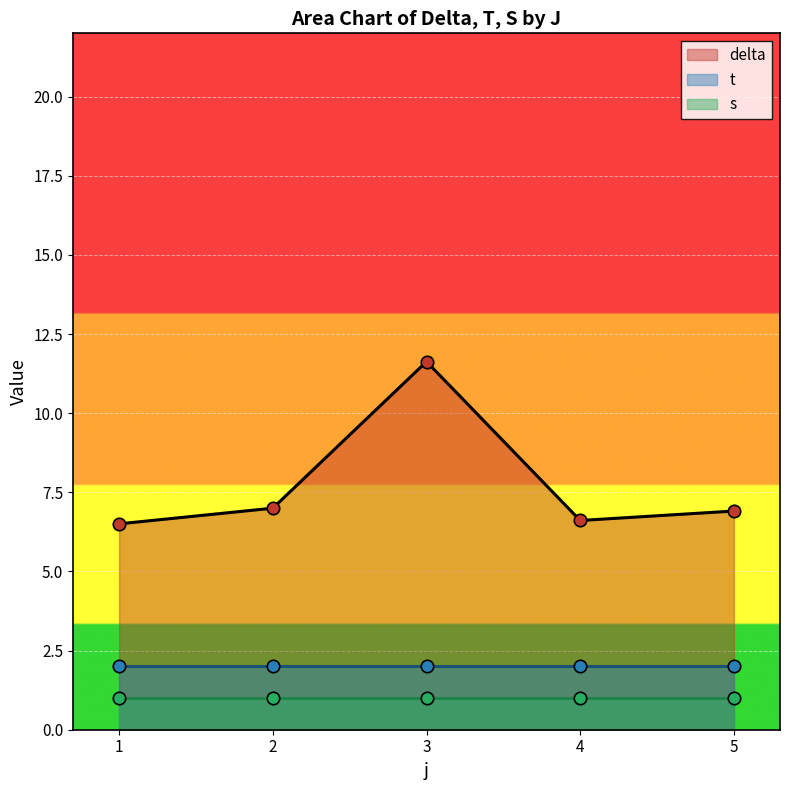

The delta series shows 6.9 at 5. True or false?

True